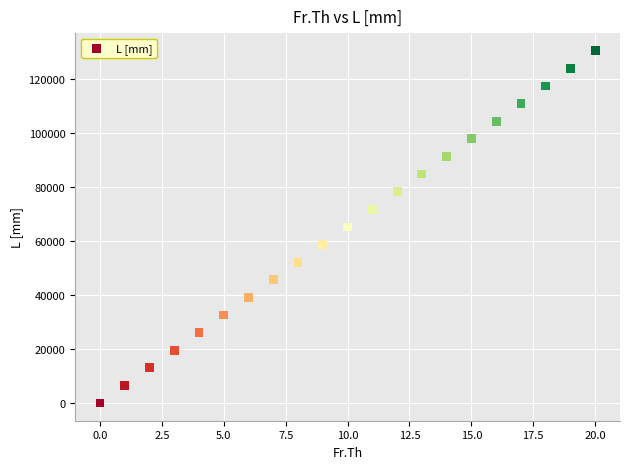

What is the range of Y values (max minus min)?

130500